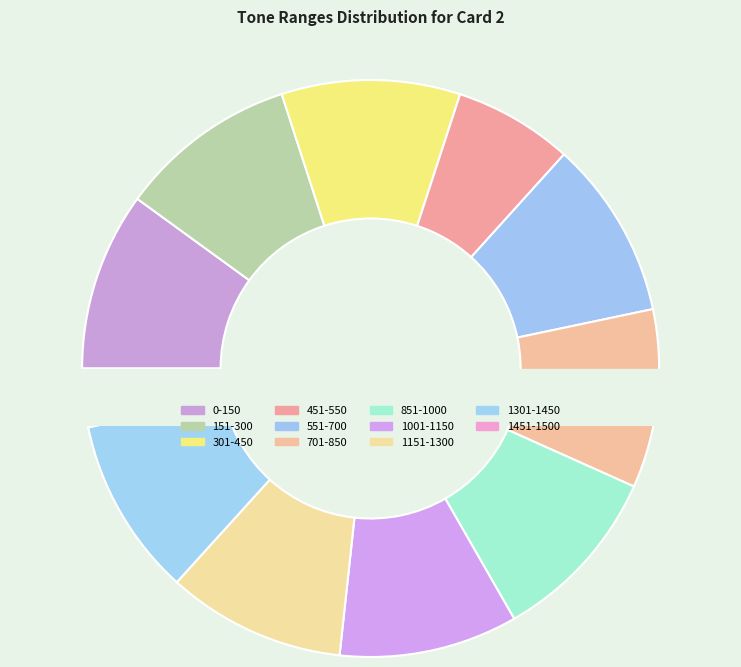

Which has a higher value, 1451-1500 or 301-450?

301-450